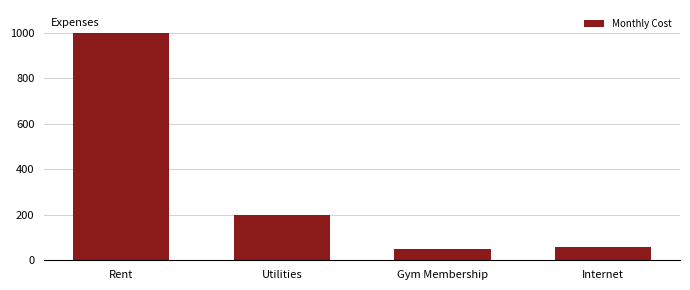

What value does the data have at Gym Membership?

50